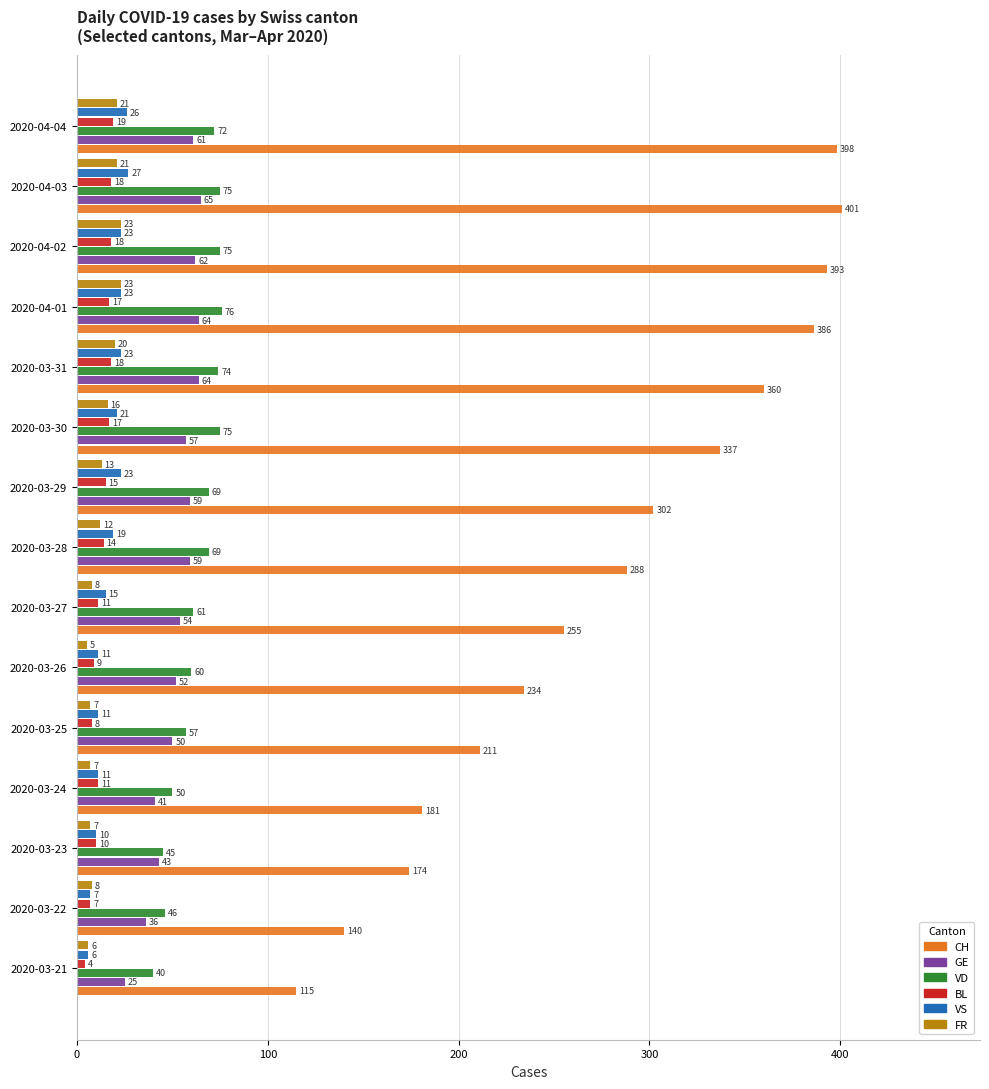

Rank the series by their maximum value, from highest to lowest.

CH, VD, GE, VS, FR, BL